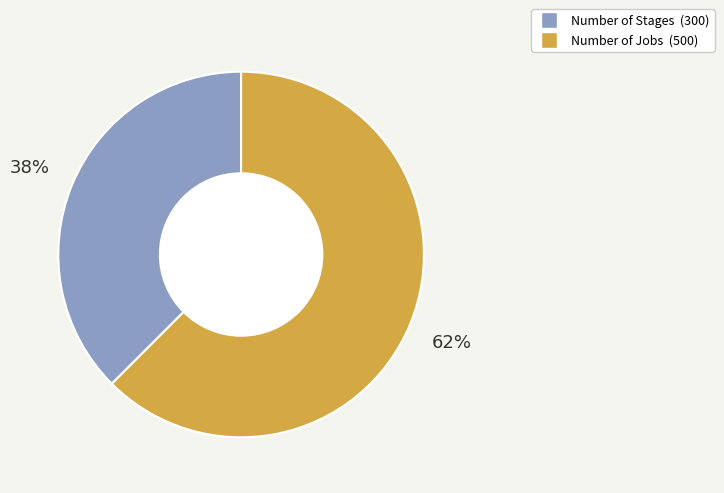

Which slice represents more than half of the pie?

Number of Jobs